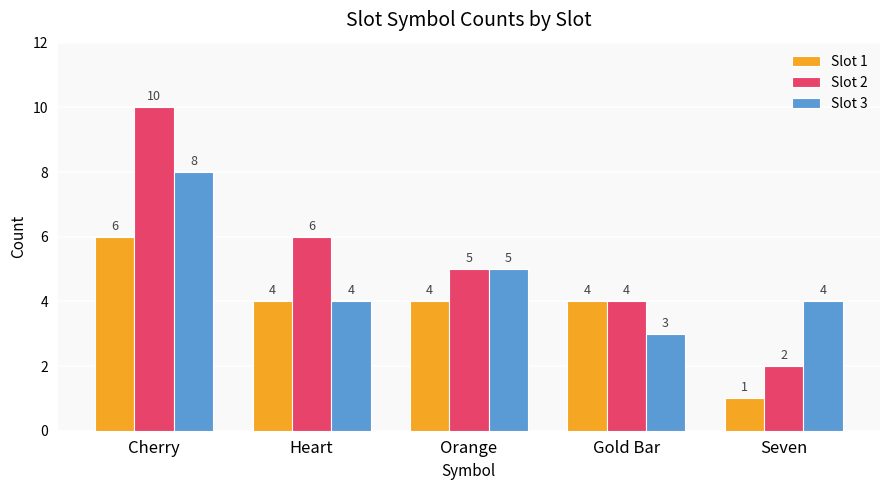

What value does the Slot 2 series have at Heart?

6